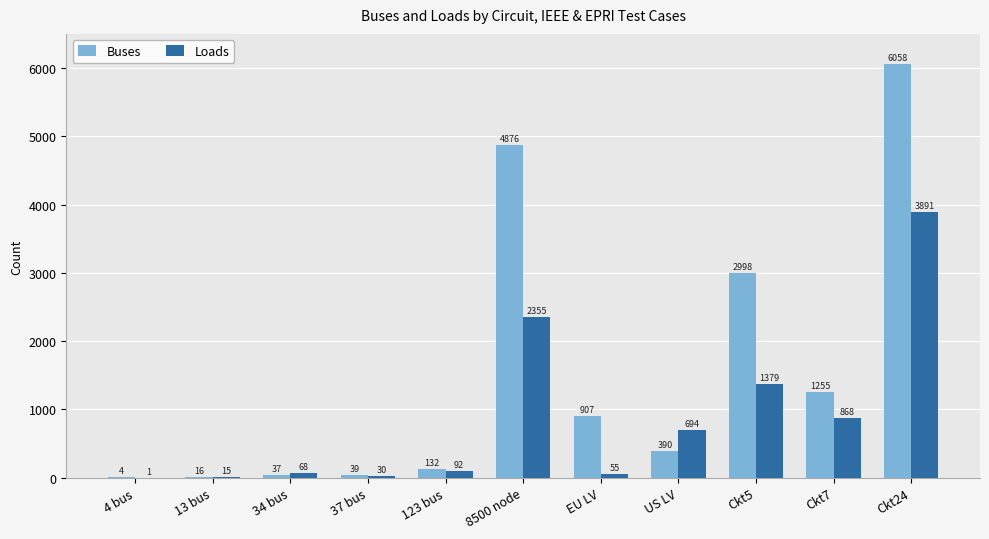

What is the spread (max minus min) of values at 13 bus?

1